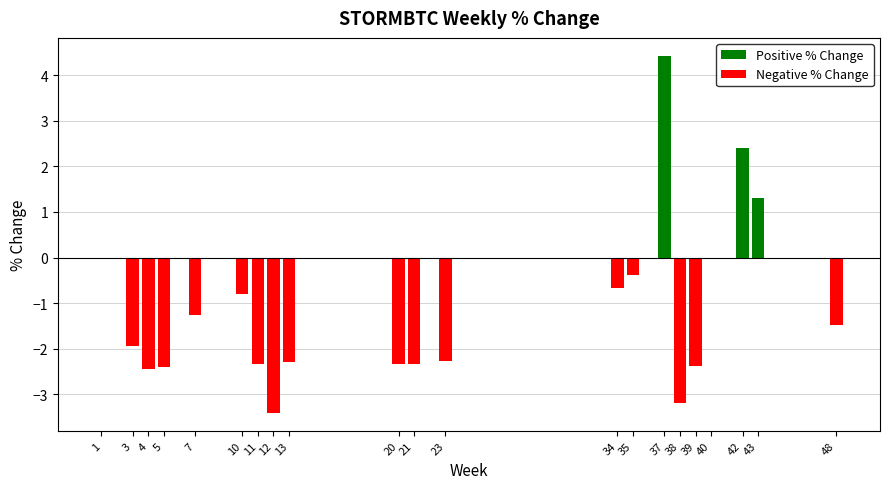

At which category is the sum across all series the highest?

37